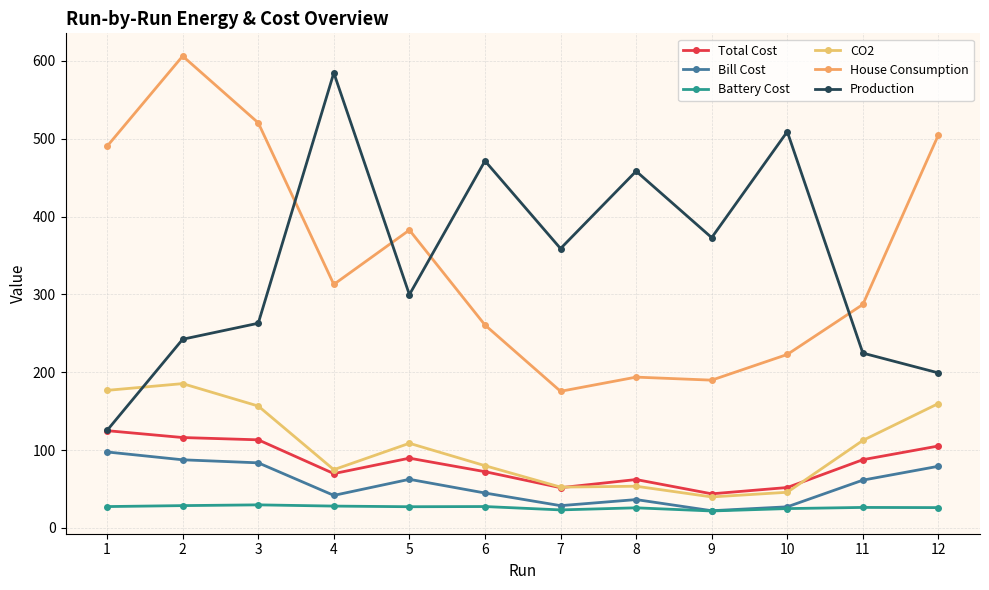

How many categories are shown in the chart?

12